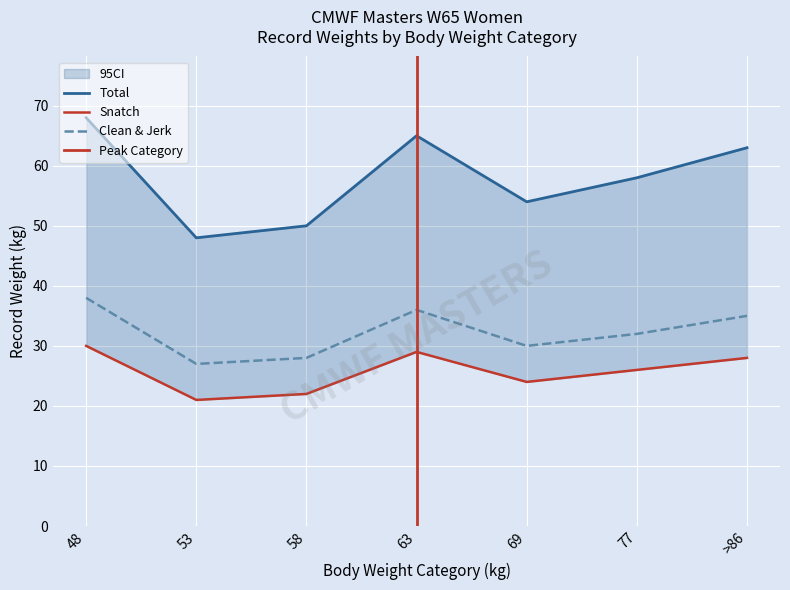

Reading left to right, list all the values displayed in this chart.

Snatch: 30	21	22	29	24	26	28
Clean & Jerk: 38	27	28	36	30	32	35
Total: 68	48	50	65	54	58	63